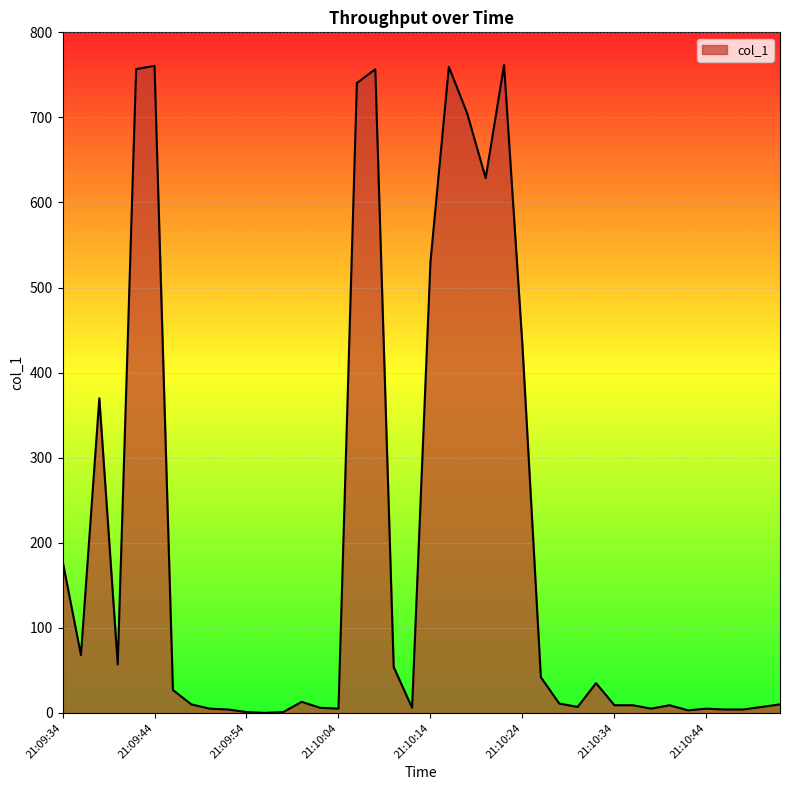

What is the greatest value displayed?

761.5